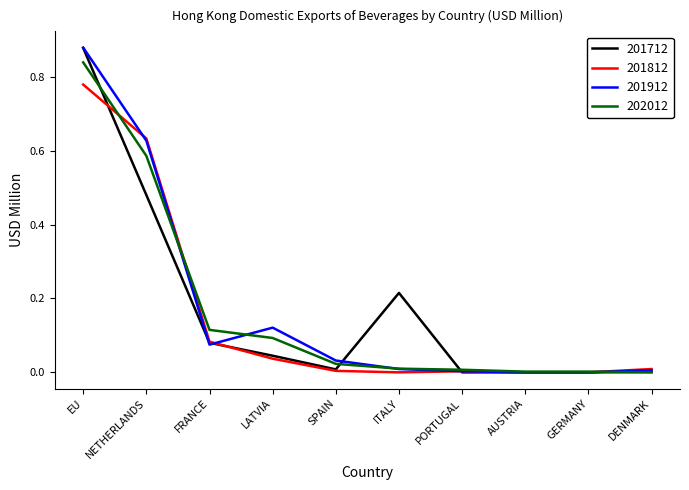

The value of 201912 at GERMANY is 0.0. True or false?

True